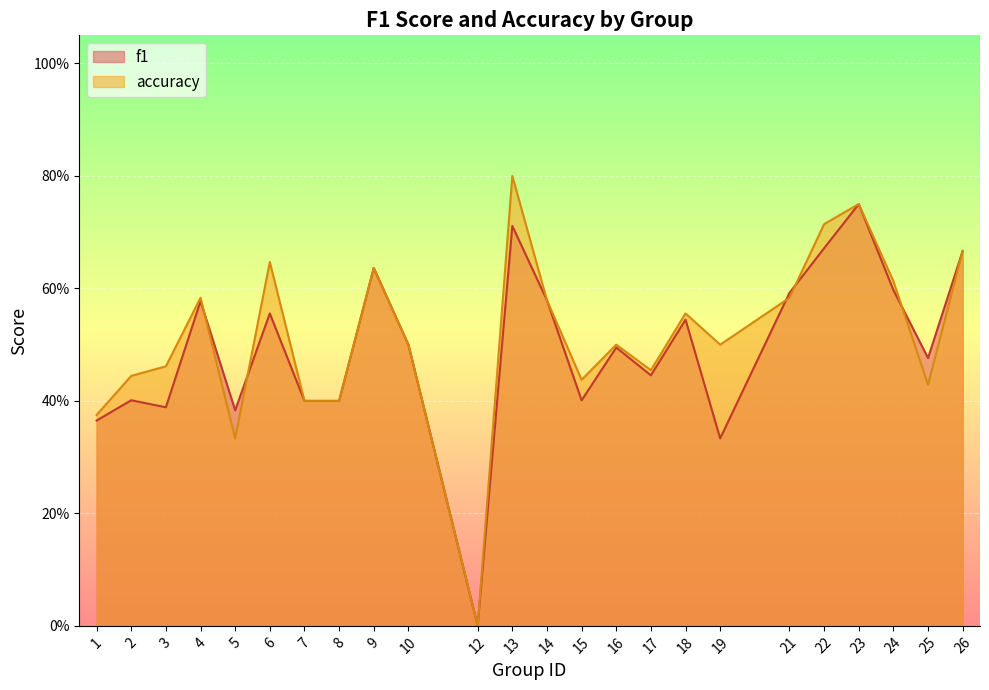

How many values in f1 are above zero?

23